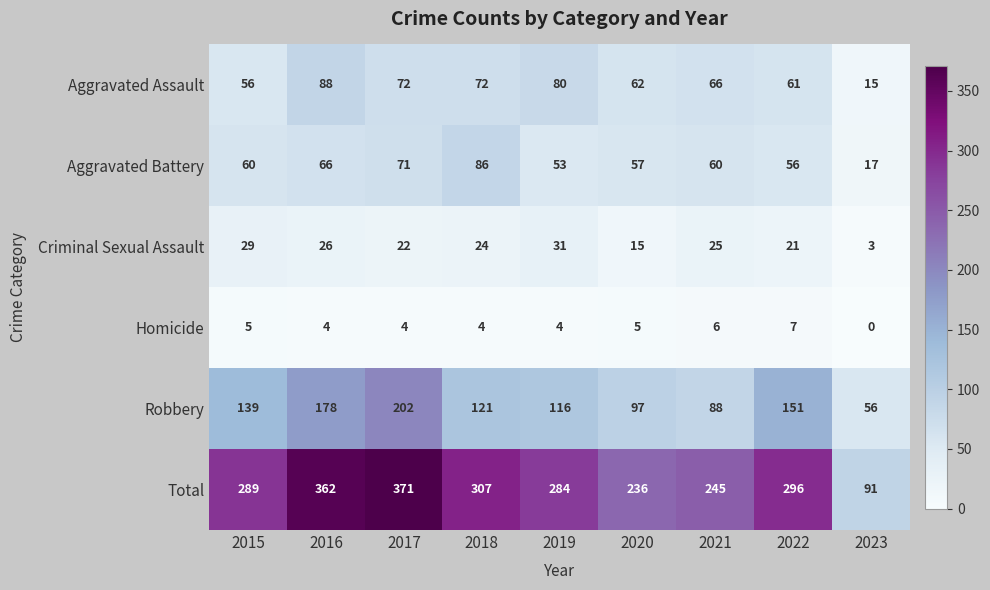

Which series changed the most between 2017 and 2022?

Total